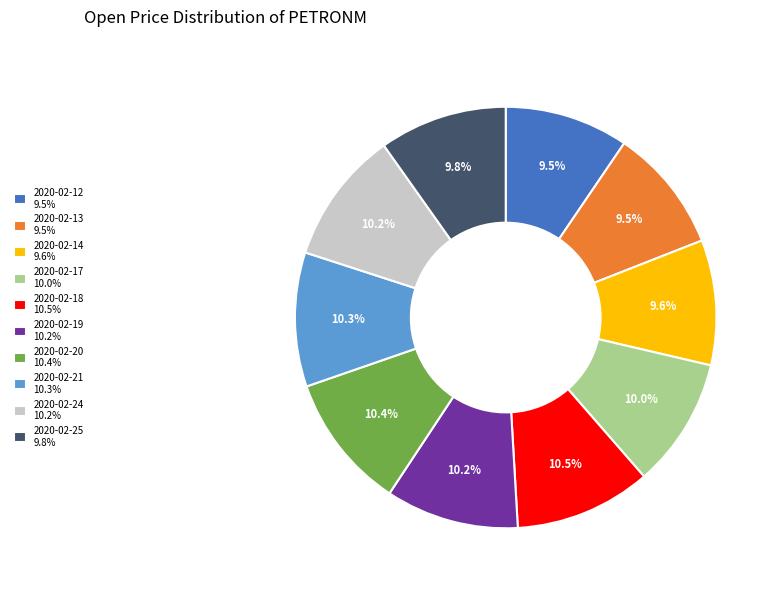

How many segments does this pie chart have?

10